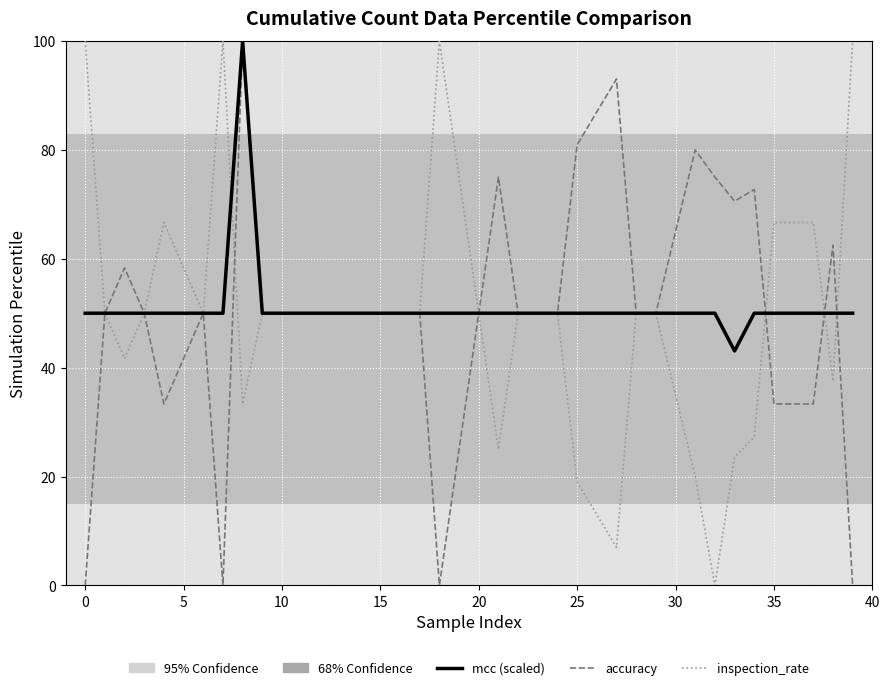

What is the difference between the second highest and second lowest values in the inspection_rate series?

93.0